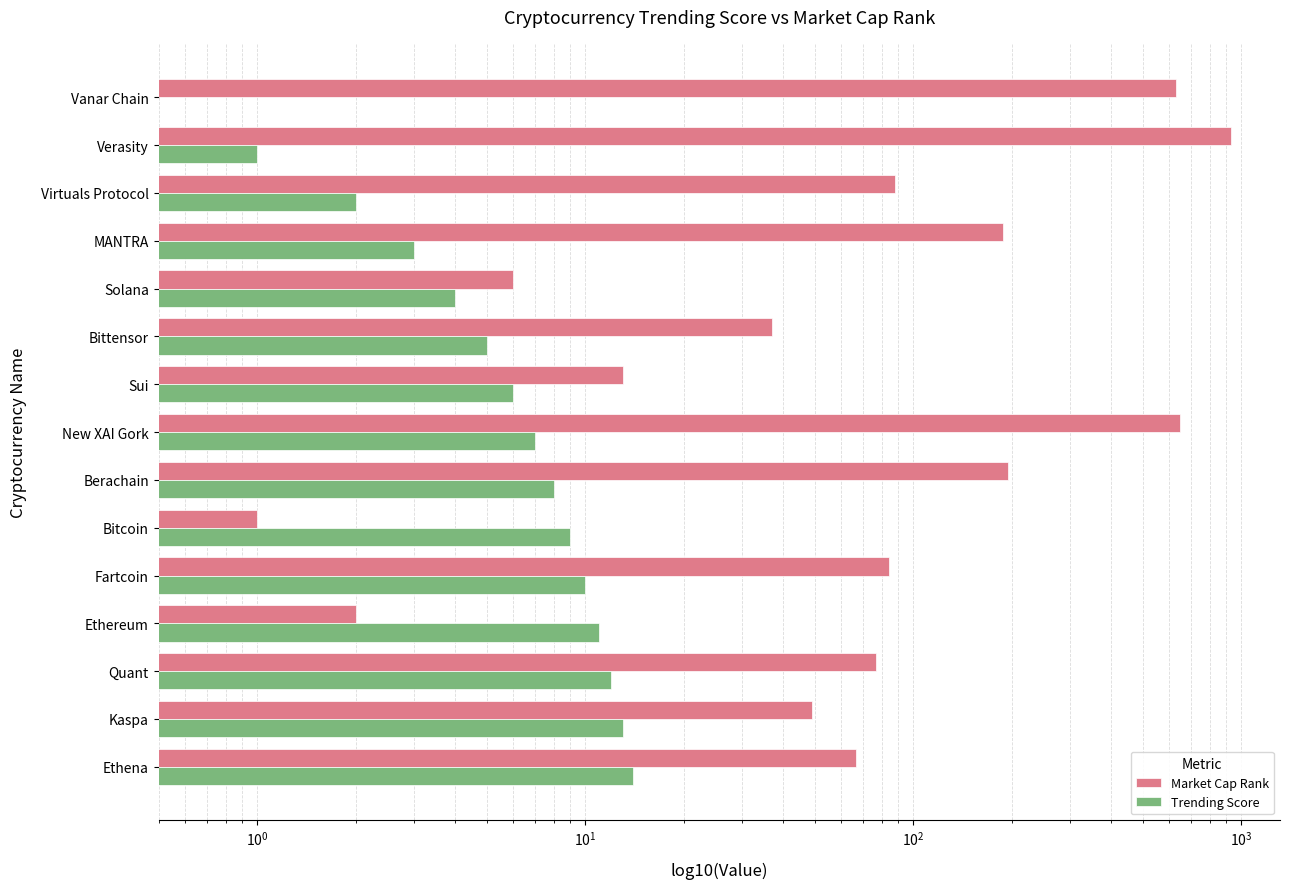

Which series changed the most between Fartcoin and Vanar Chain?

Market Cap Rank